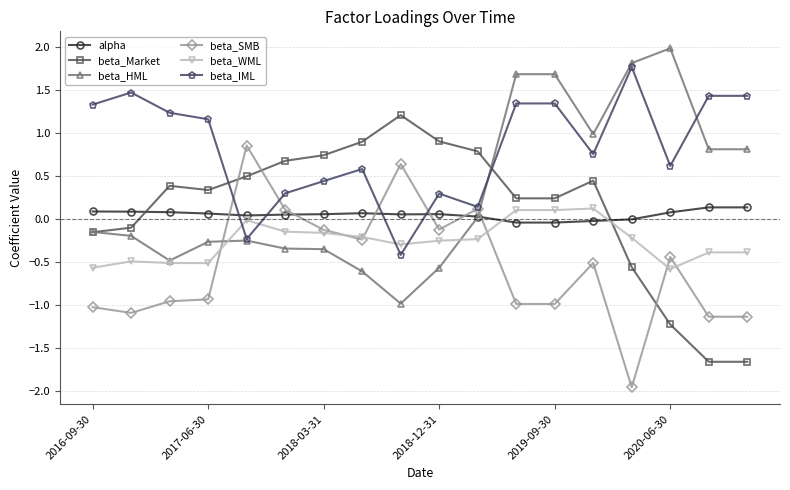

What is the maximum value shown in the chart?

2.0